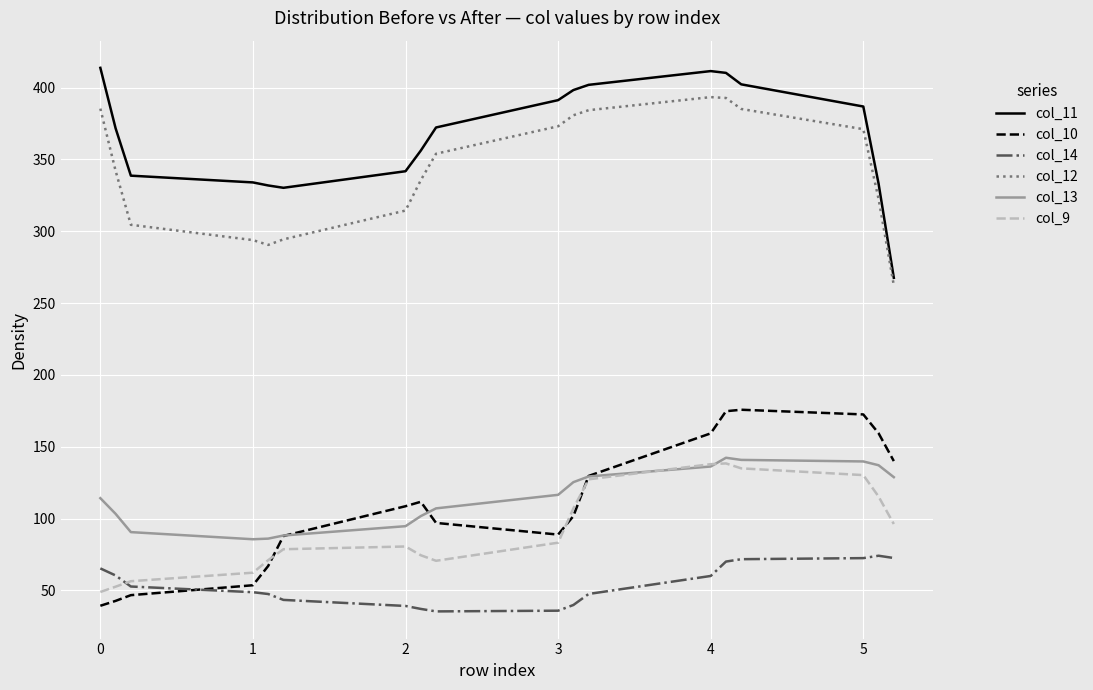

True or false: col_13 and col_14 cross at least once.

False